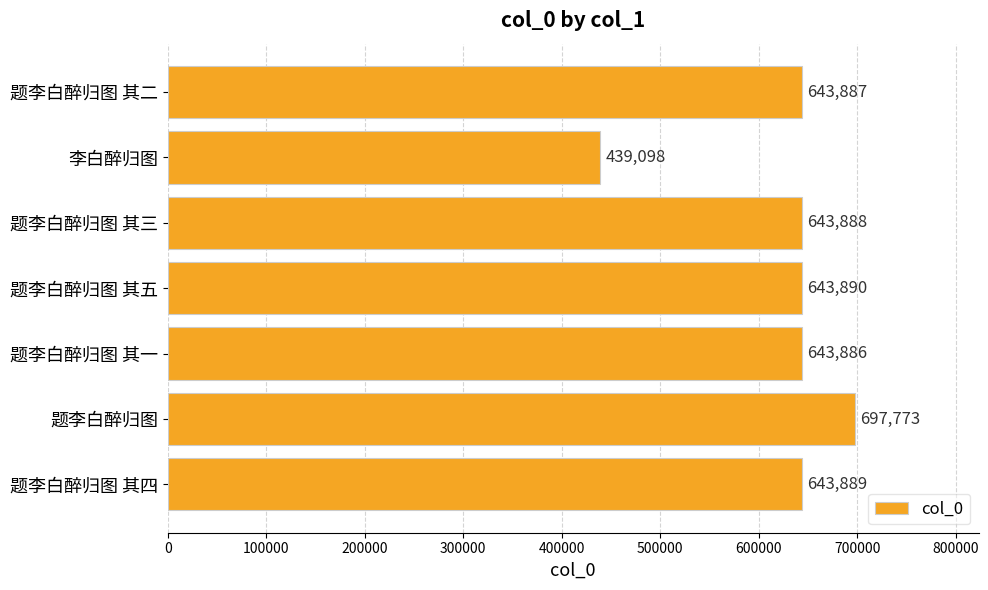

Is it true that the value at 题李白醉归图 其四 is 643889?

True